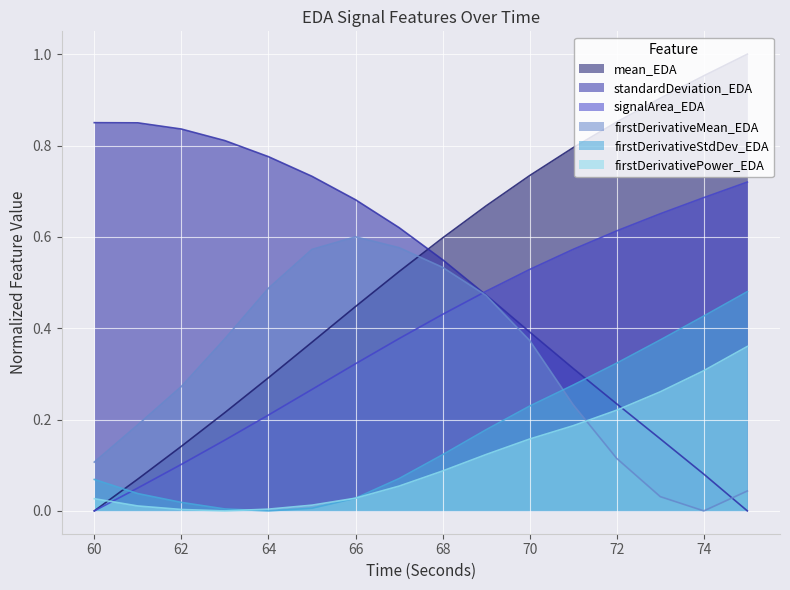

What is the difference between the highest and lowest values at 72?

0.7